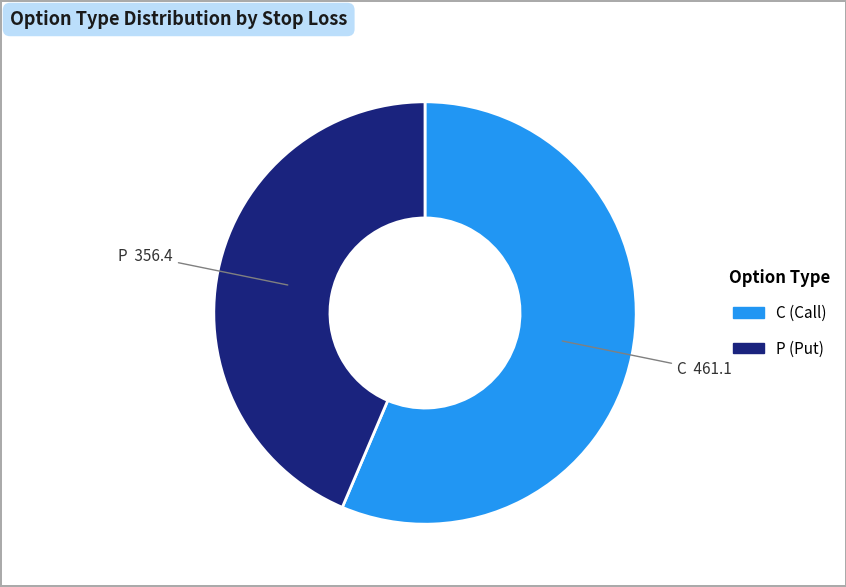

The C slice represents 71% of the pie. True or false?

False